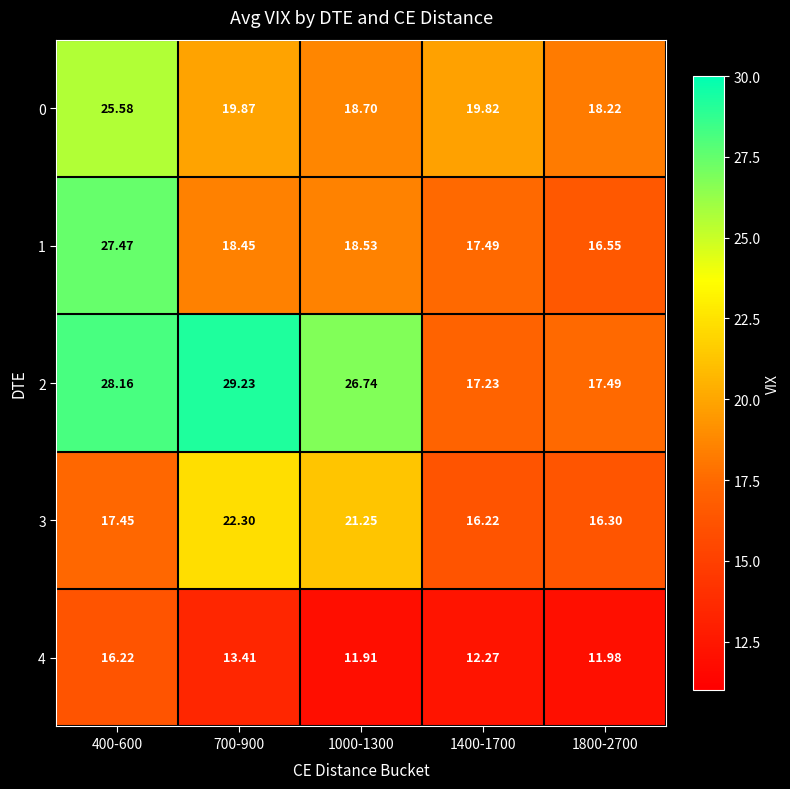

Is the value of 4 at 700-900 greater than the value of 3 at 1800-2700?

No